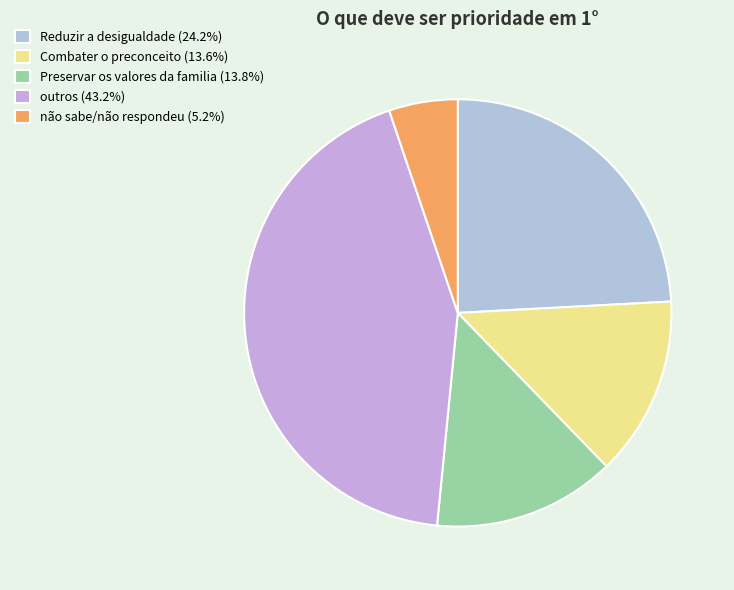

How many segments does this pie chart have?

5